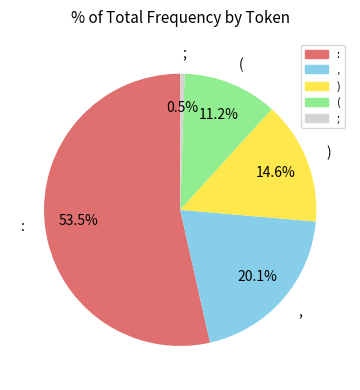

What is the ratio of the value at ( to the value at ;?

21.5